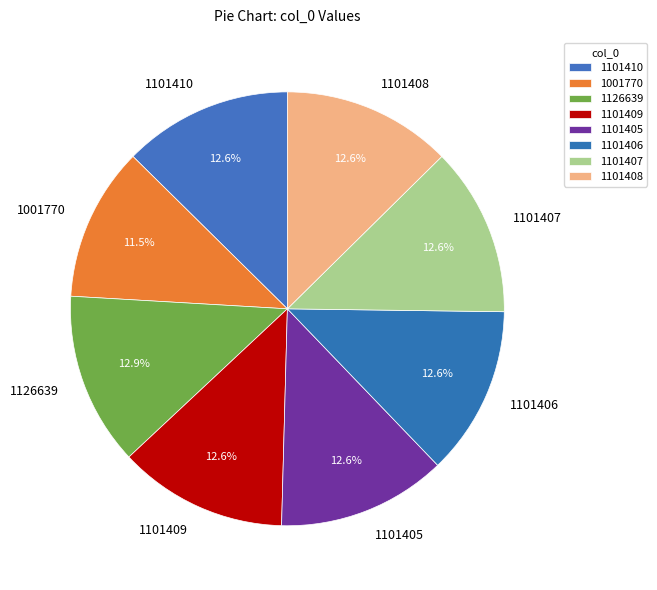

To the nearest percent, what is the combined percentage of 1126639 and 1101408?

26%